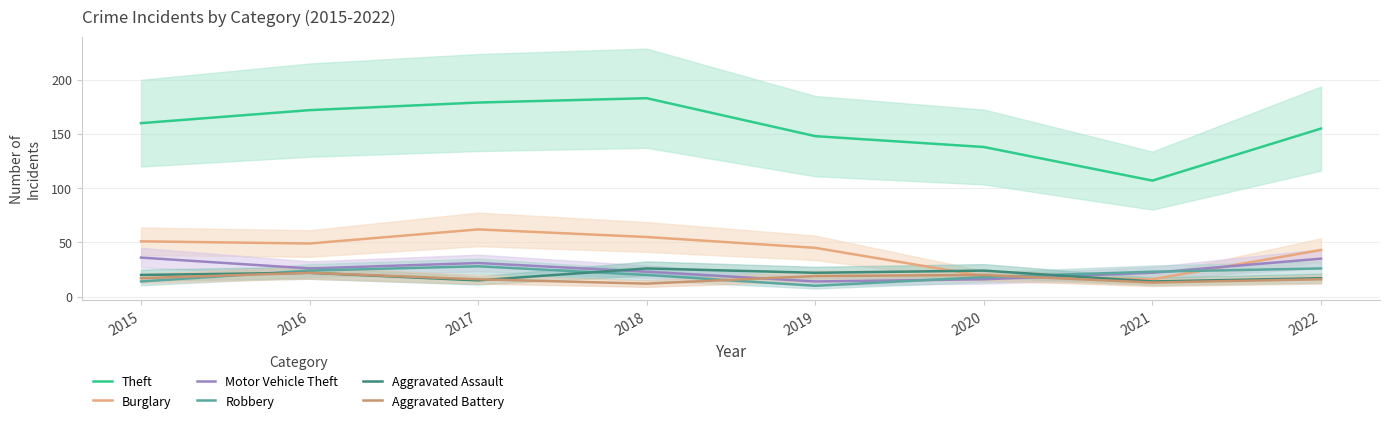

How many values in the Motor Vehicle Theft series are below 26?

4